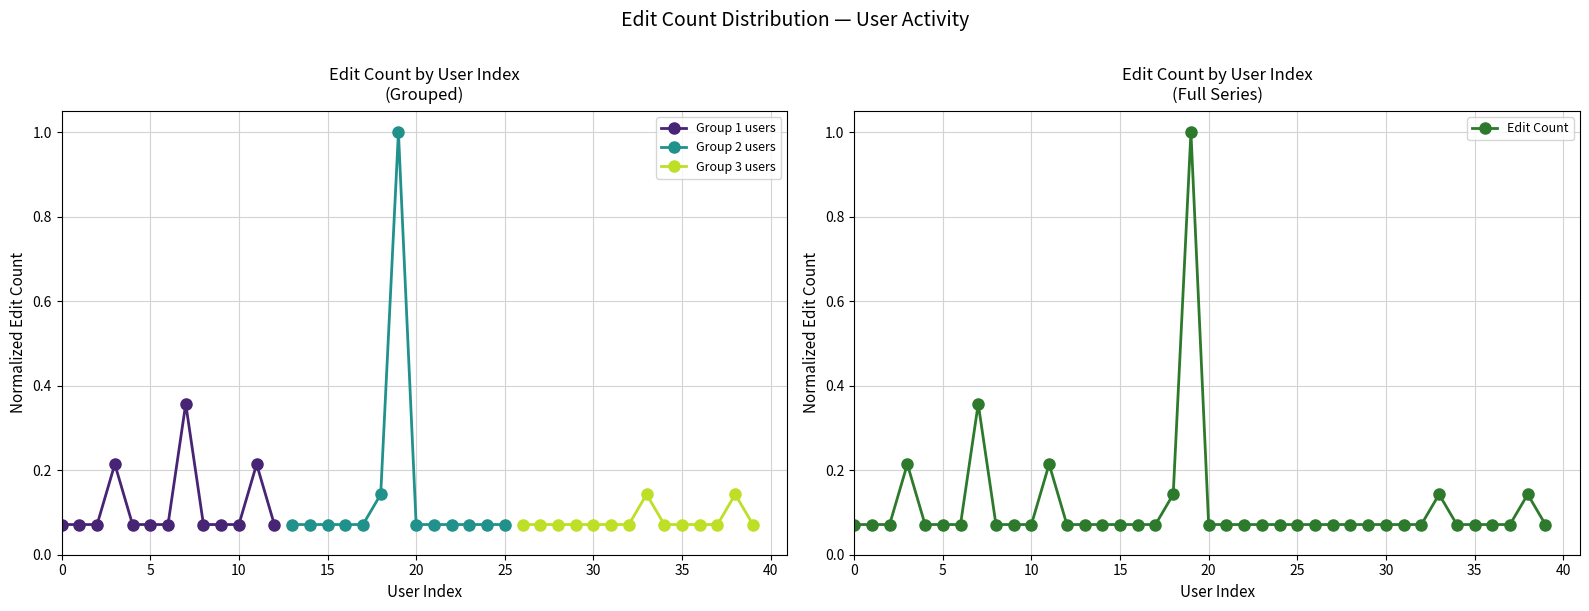

How many lines are shown in the chart?

1